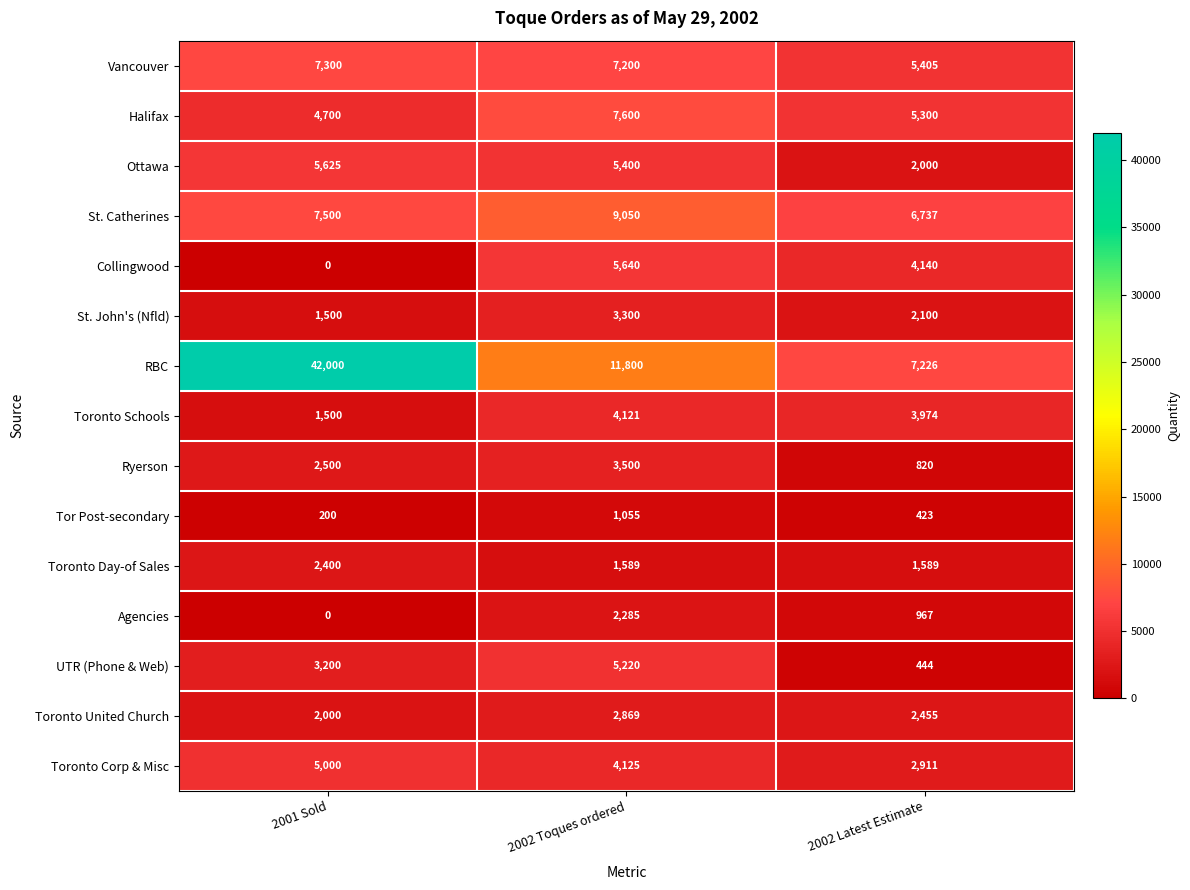

What is the difference between the maximum and minimum values in the Tor Post-secondary series?

855